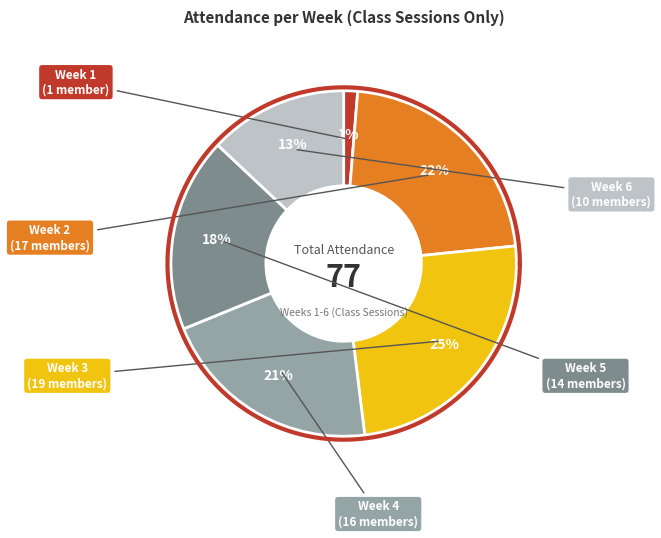

What is the largest slice in the pie chart?

Week 3